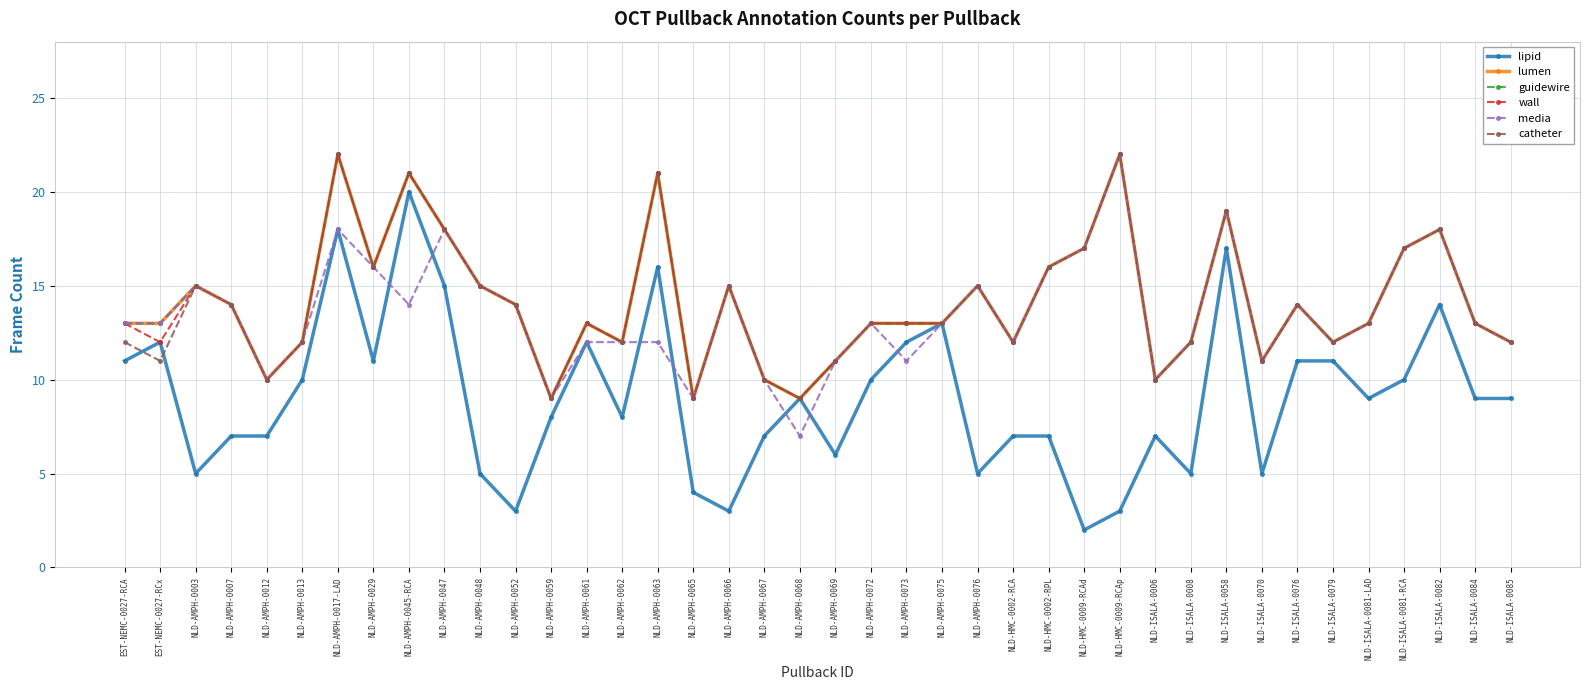

Is this an area chart (filled region under the line)?

No